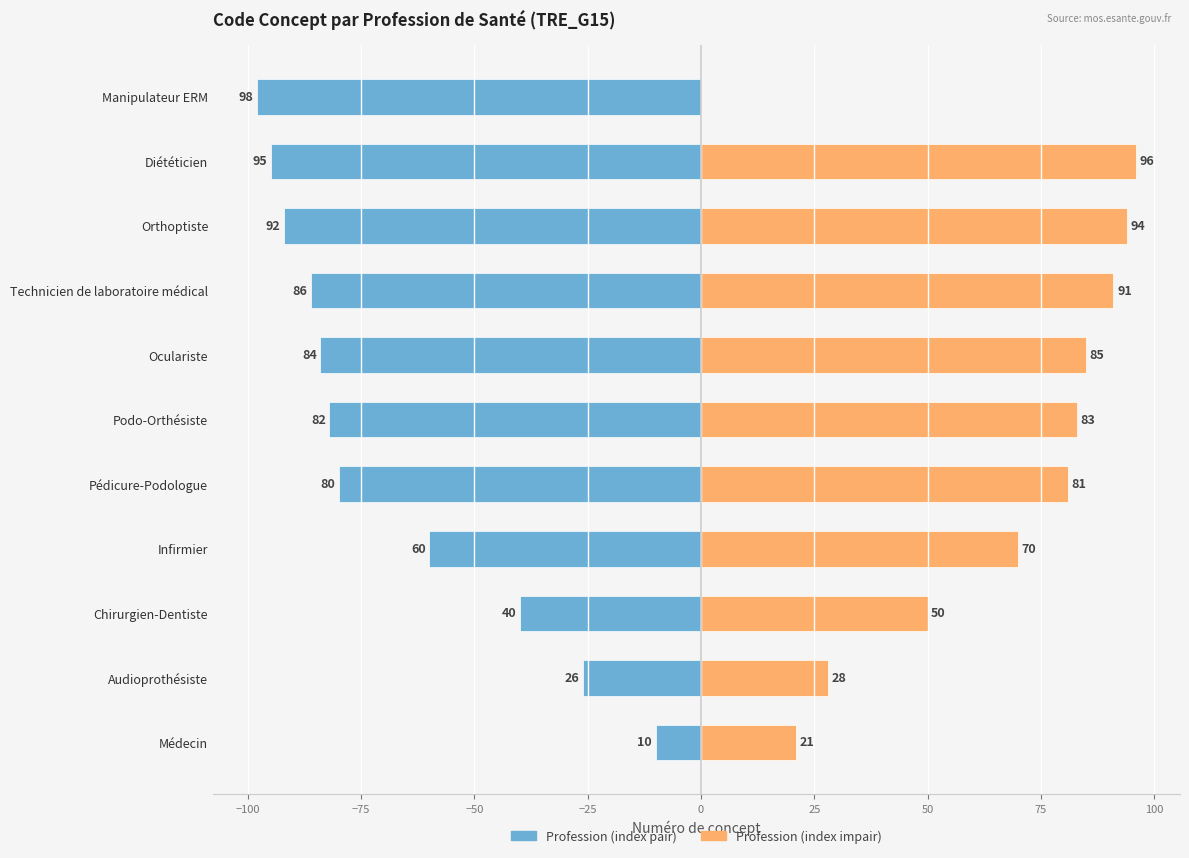

What is the difference between the maximum and minimum values in the Code impair (right) series?

96